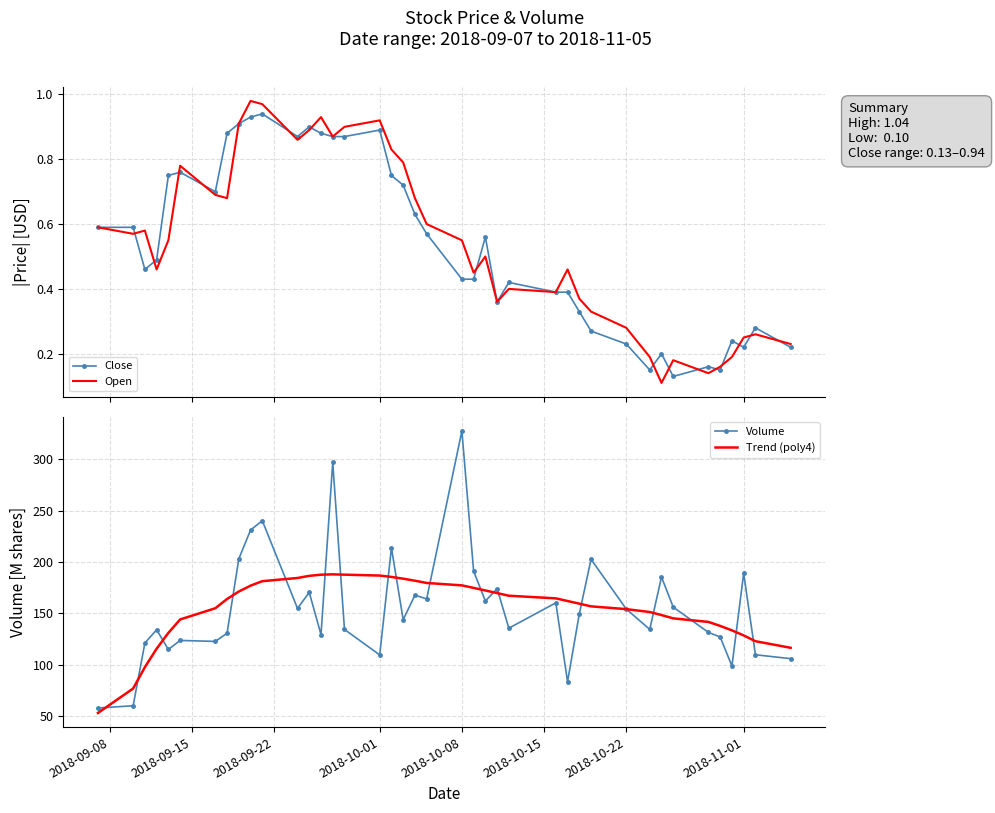

Which series has the largest range (max minus min)?

Volume